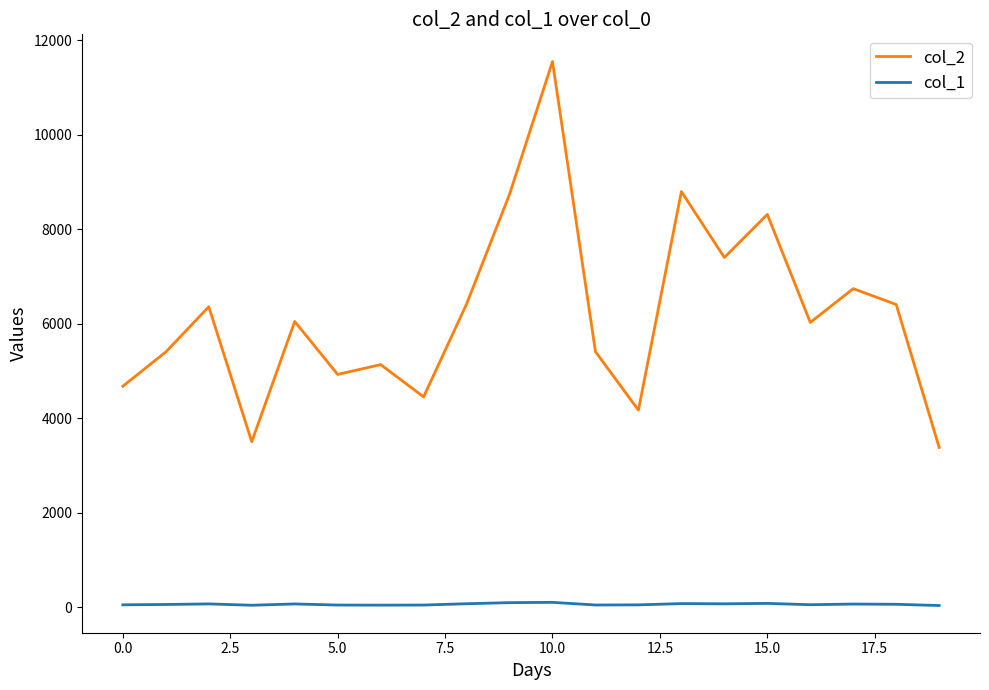

What is the sum of all col_1 values?

1265